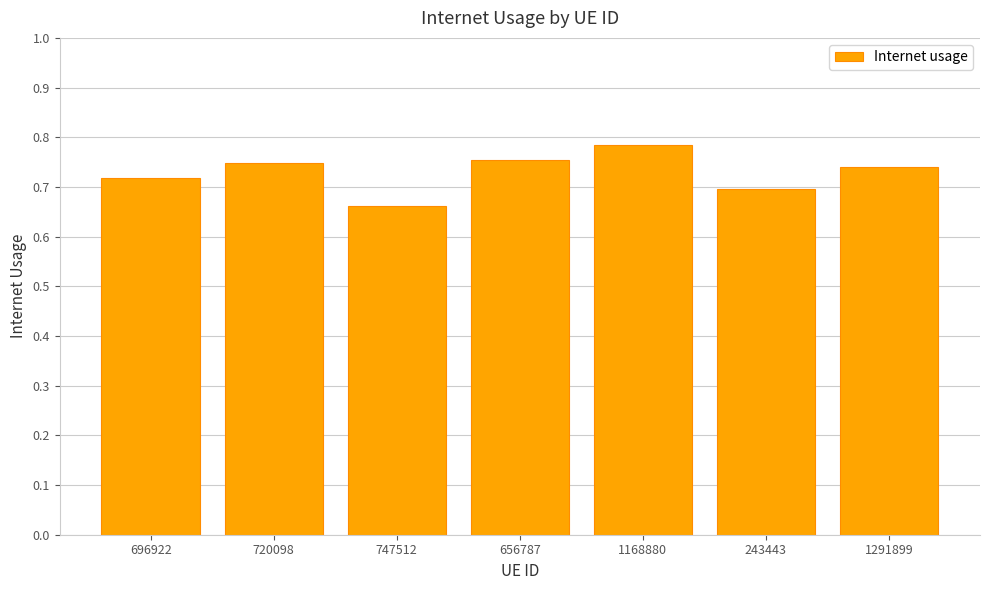

What position from the left is 696922?

1